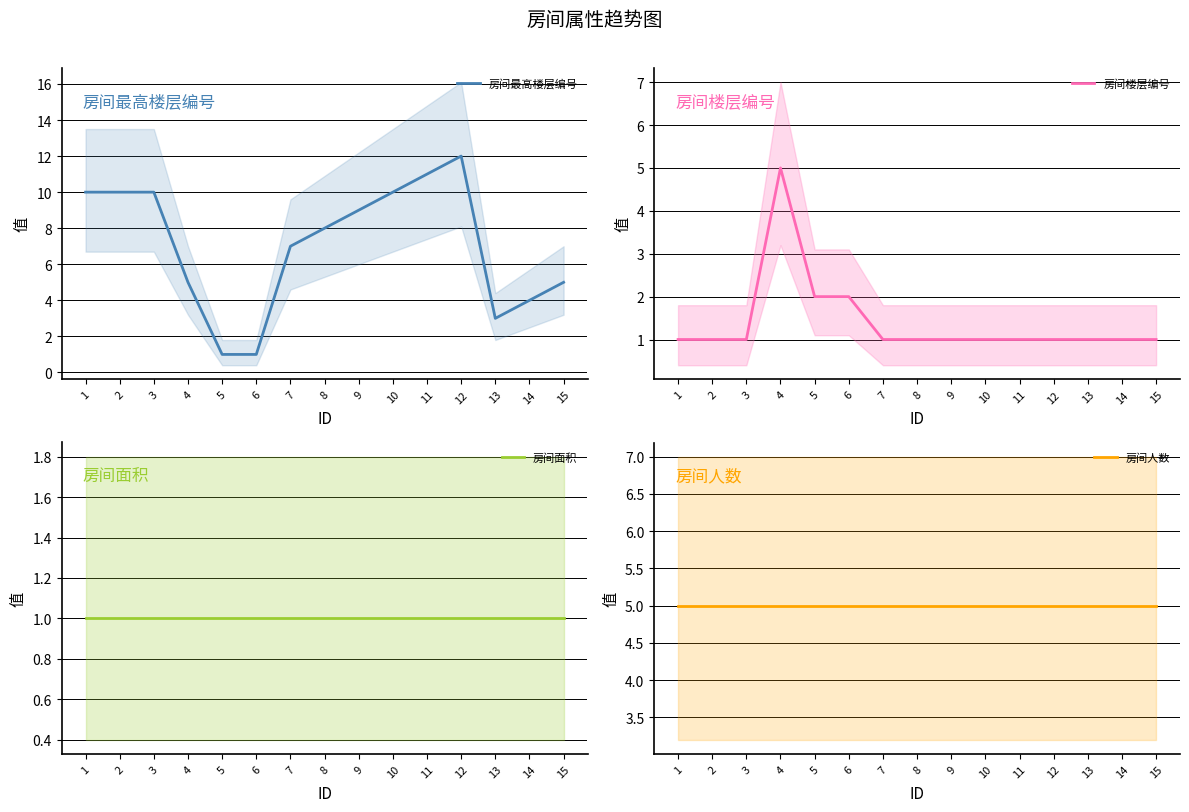

At 11, list the series in order from smallest to largest.

房间楼层编号, 房间面积, 房间人数, 房间最高楼层编号